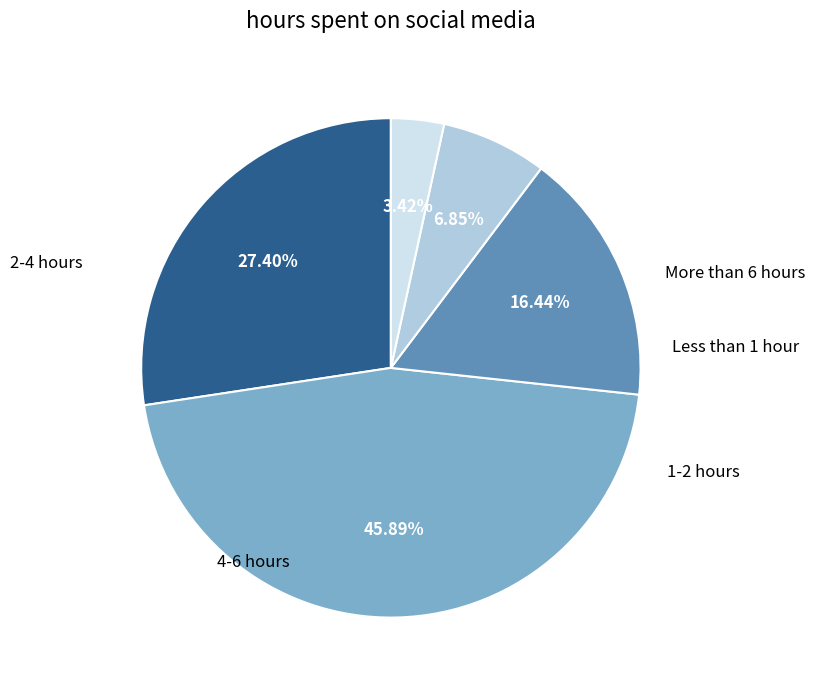

Does any single category account for the majority?

No